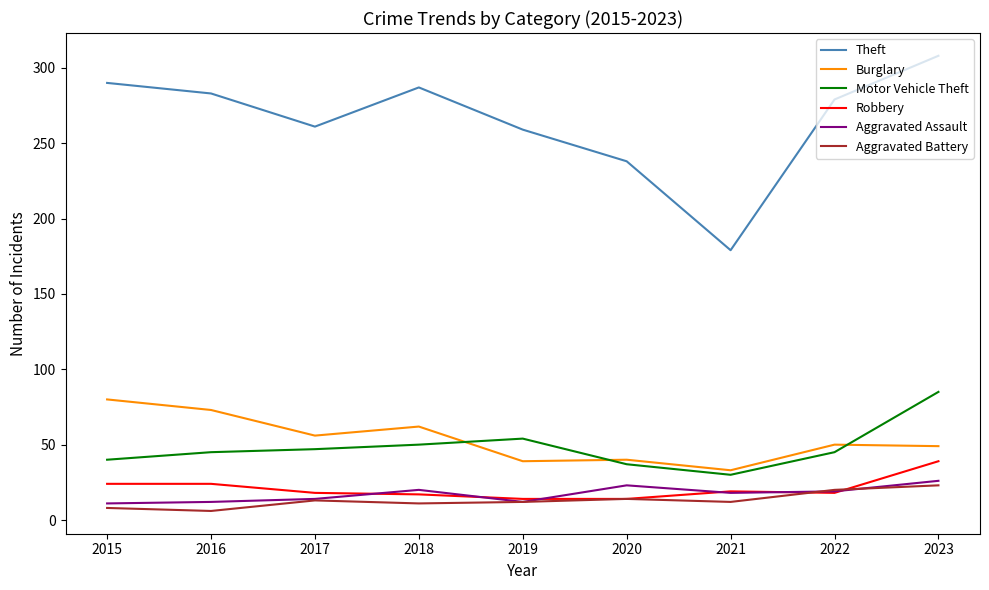

The value of Motor Vehicle Theft at 2018 is 50. True or false?

True